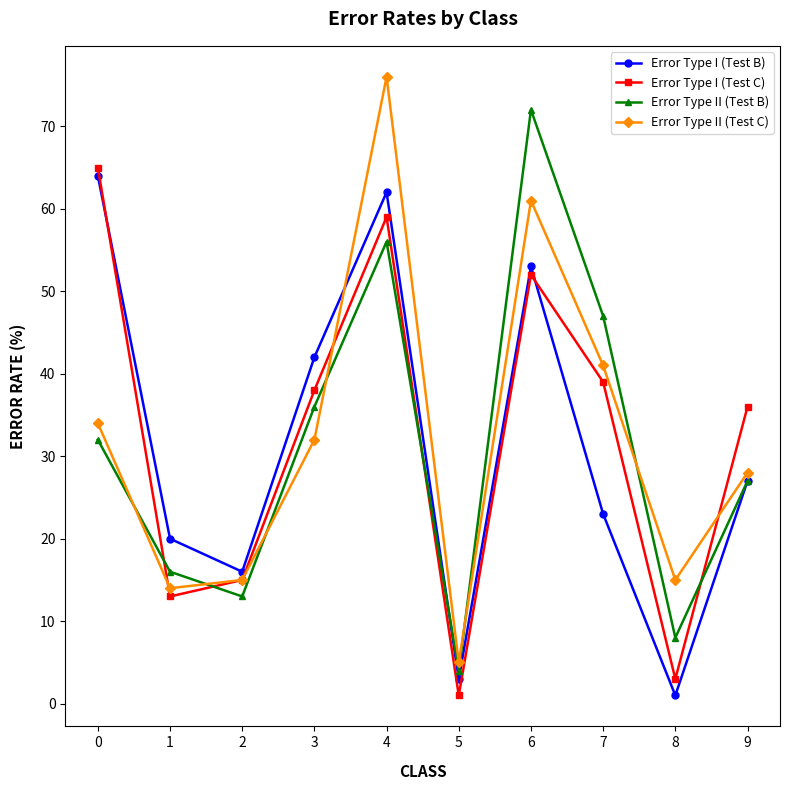

What is the maximum value for Error Type II (Test B)?

72